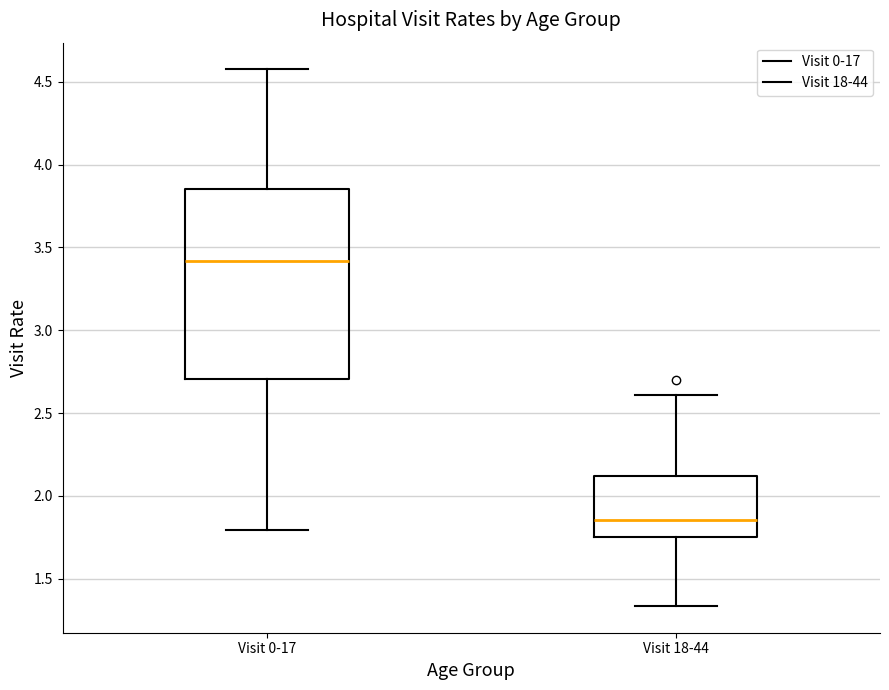

Which box is the tallest, from its lower edge to its upper edge?

Visit 0-17